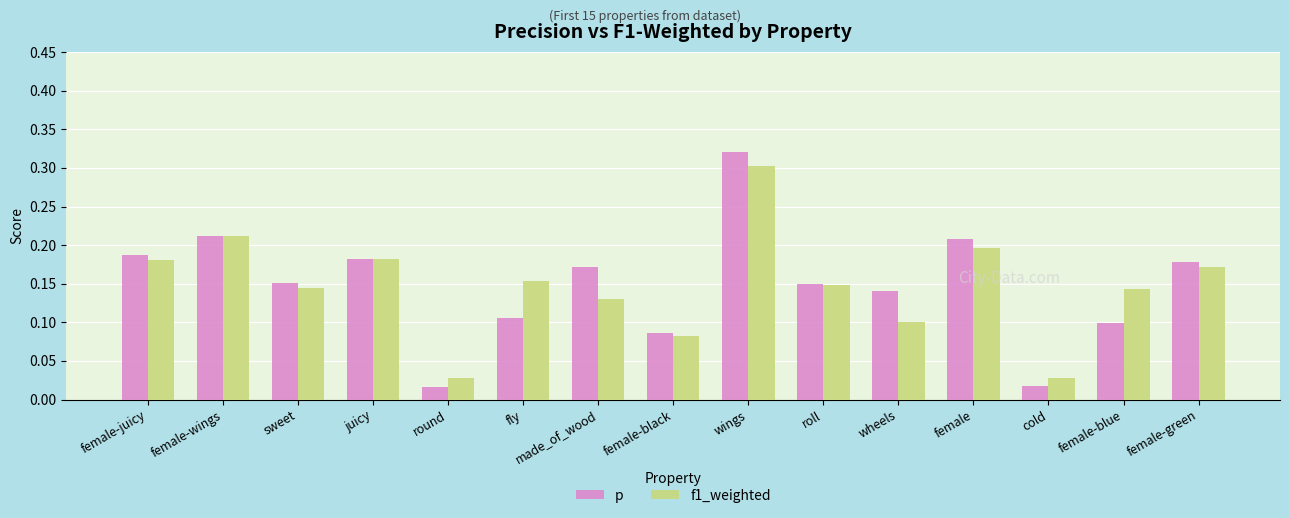

At how many categories does at least one series exceed 0?

15